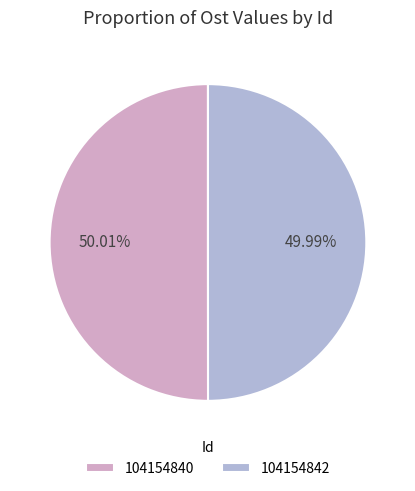

Do 104154842 and 104154840 together represent more than half of the pie?

Yes